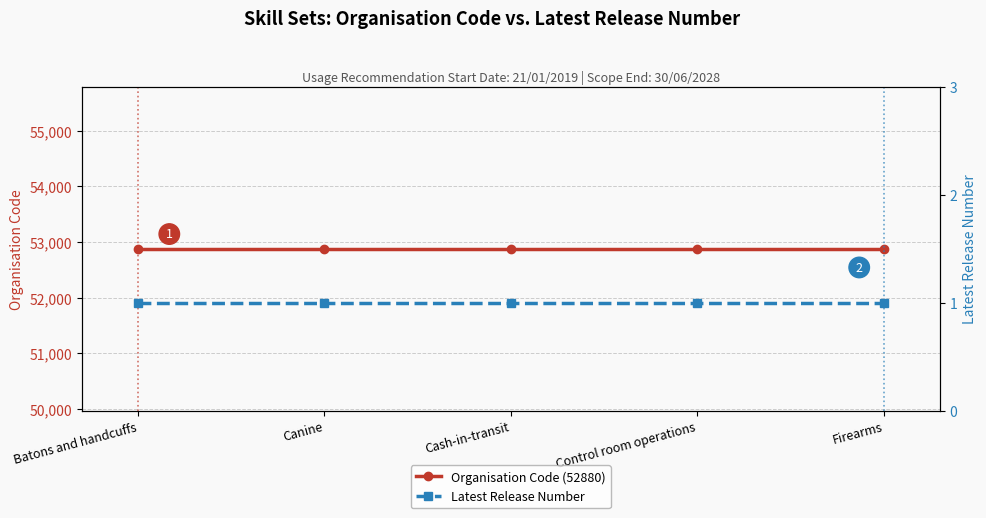

How many series are shown in this chart?

2